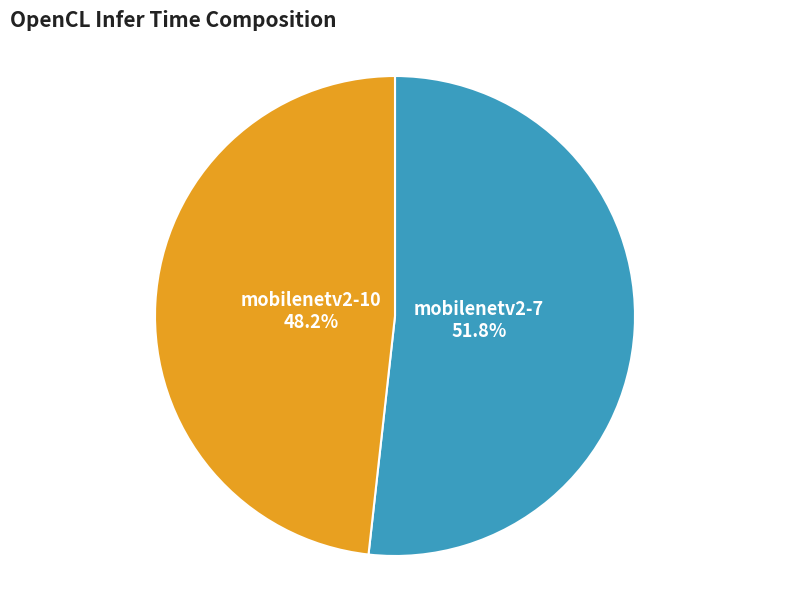

Is there any slice that represents more than half of the pie?

Yes